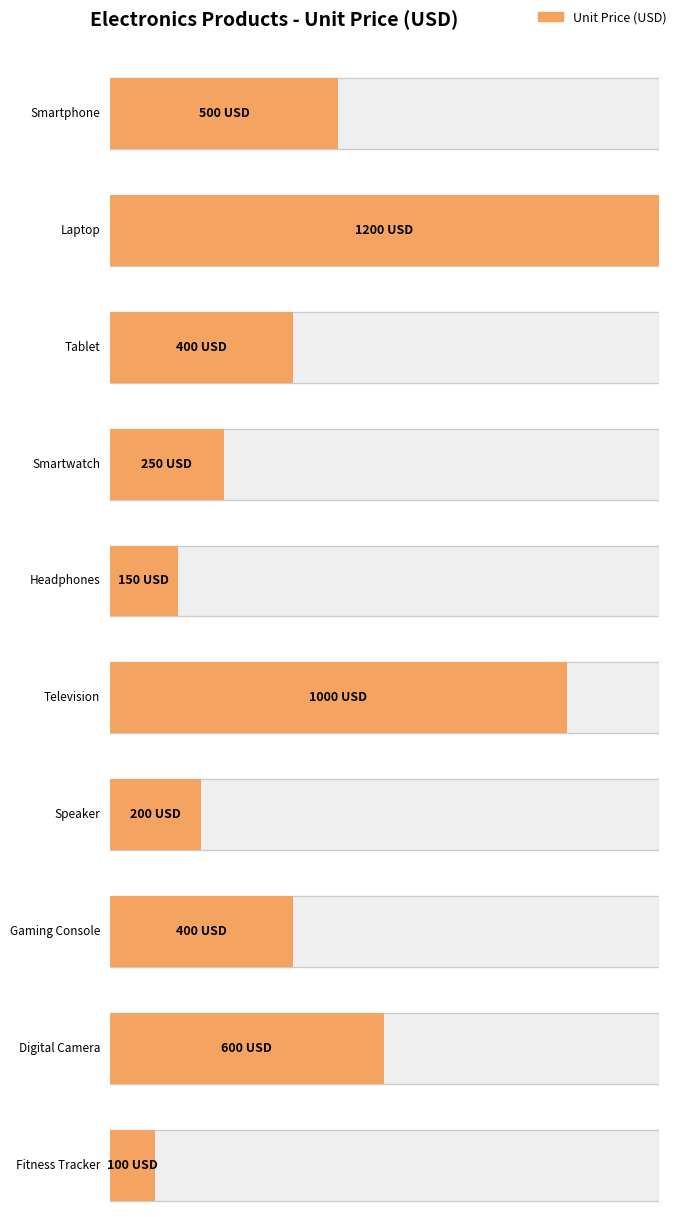

What is the value of the 5th bar from the left?

150